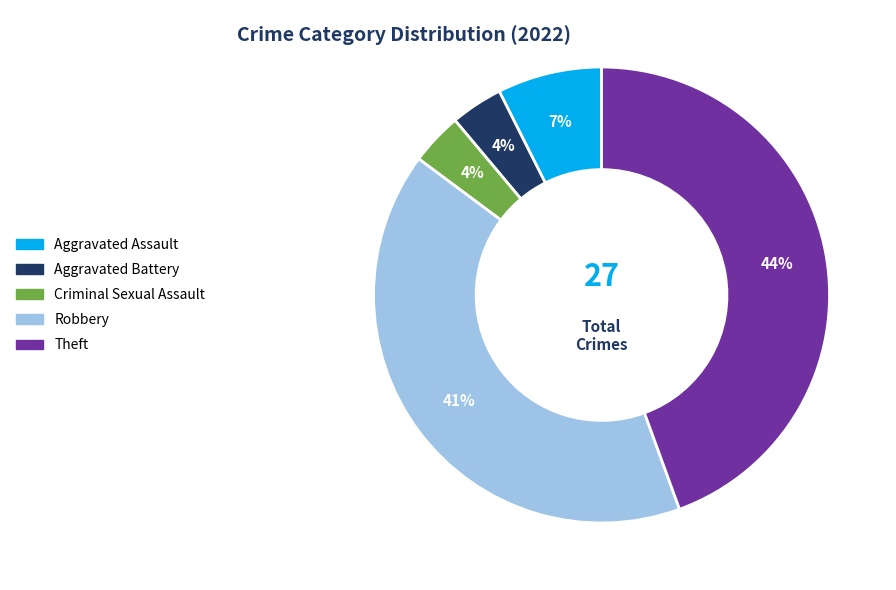

To the nearest percent, what is the average slice percentage?

20%